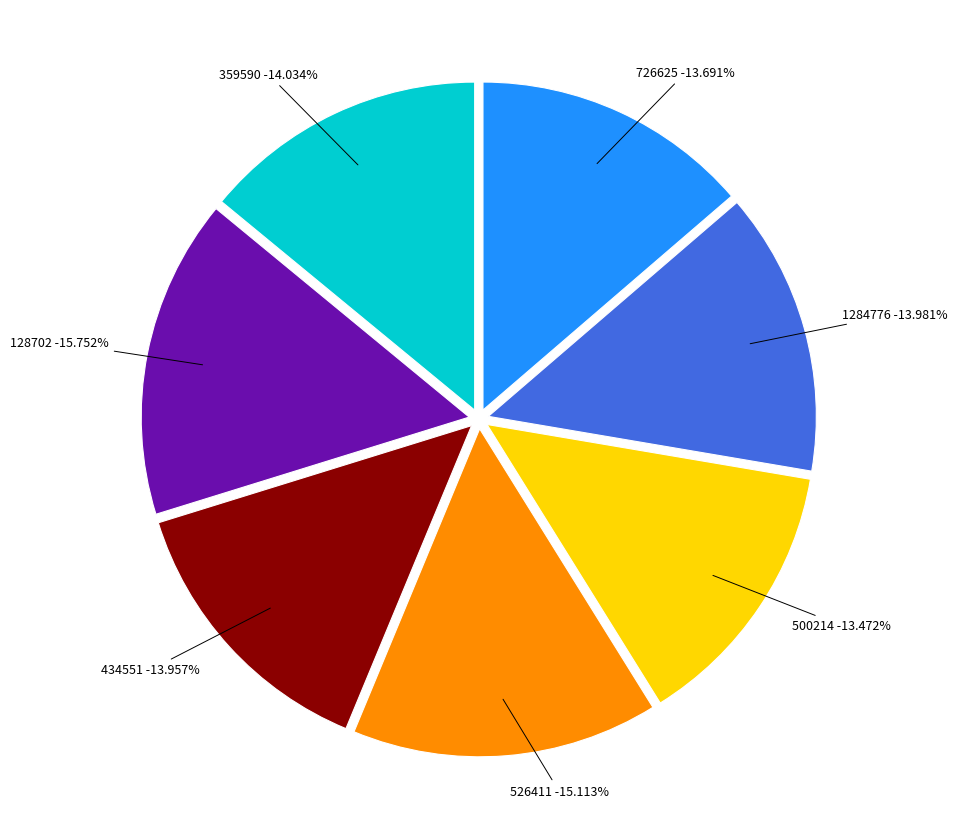

What portion of the pie excludes 1284776?

86.0%